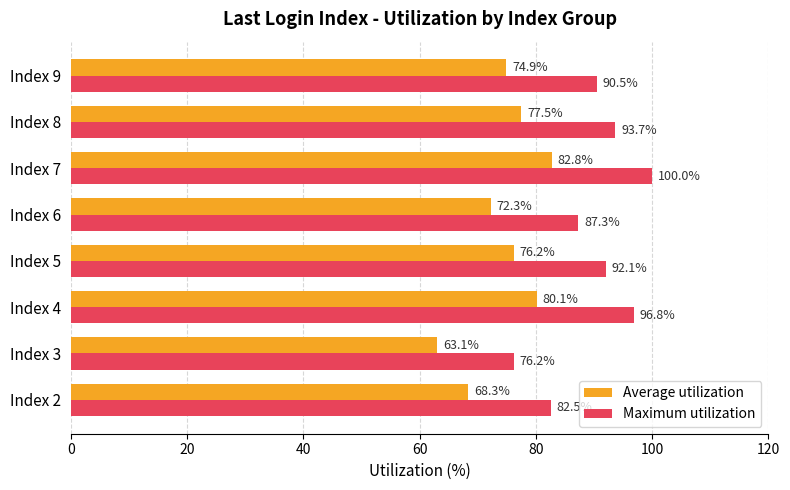

Which series has the largest range (max minus min)?

Maximum utilization